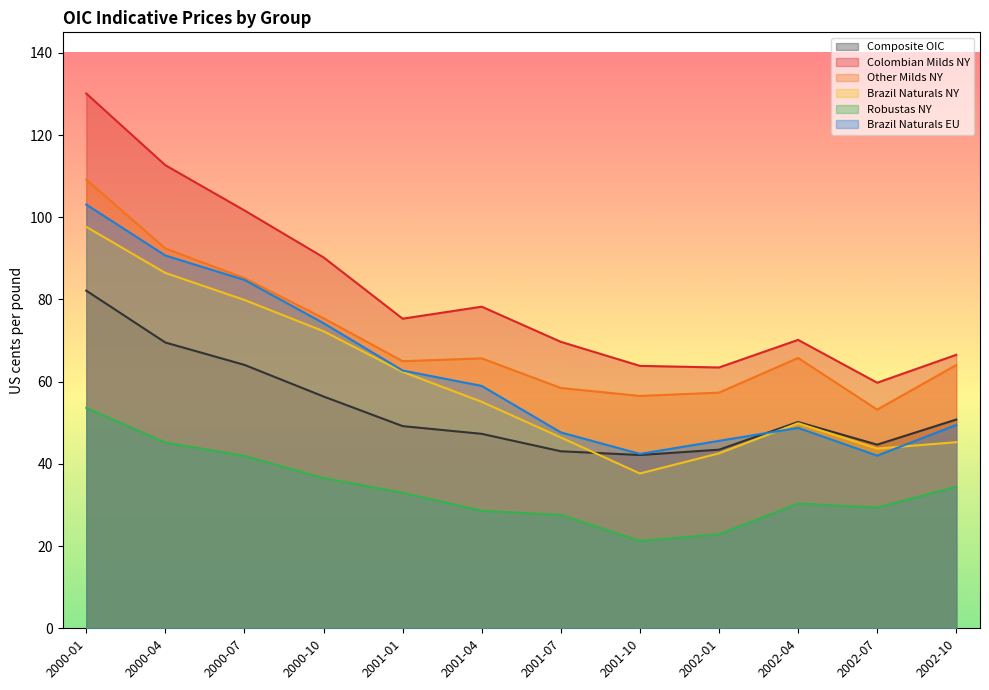

At which category does Other Milds NY reach its first local valley?

2001-01